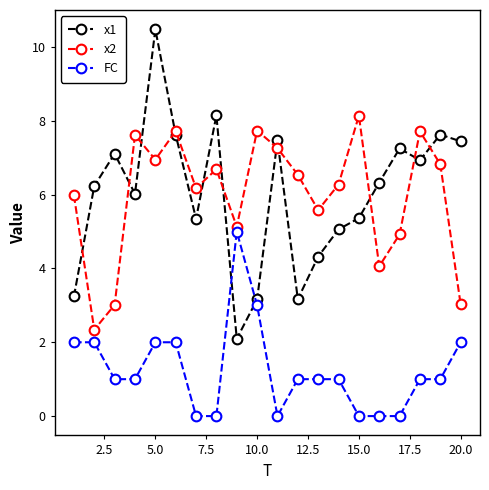

What is the maximum value shown in the chart?

10.5